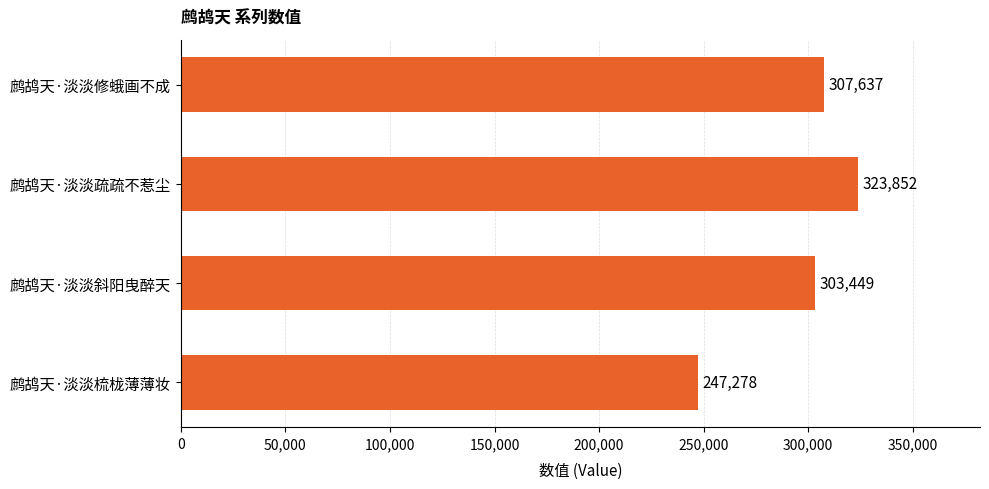

Are the bars grouped side by side (vs. stacked)?

No